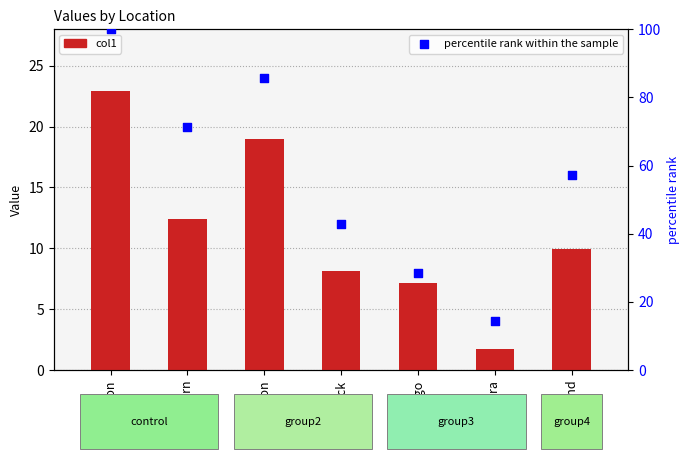

What is the total value across all series at Avera?

16.0